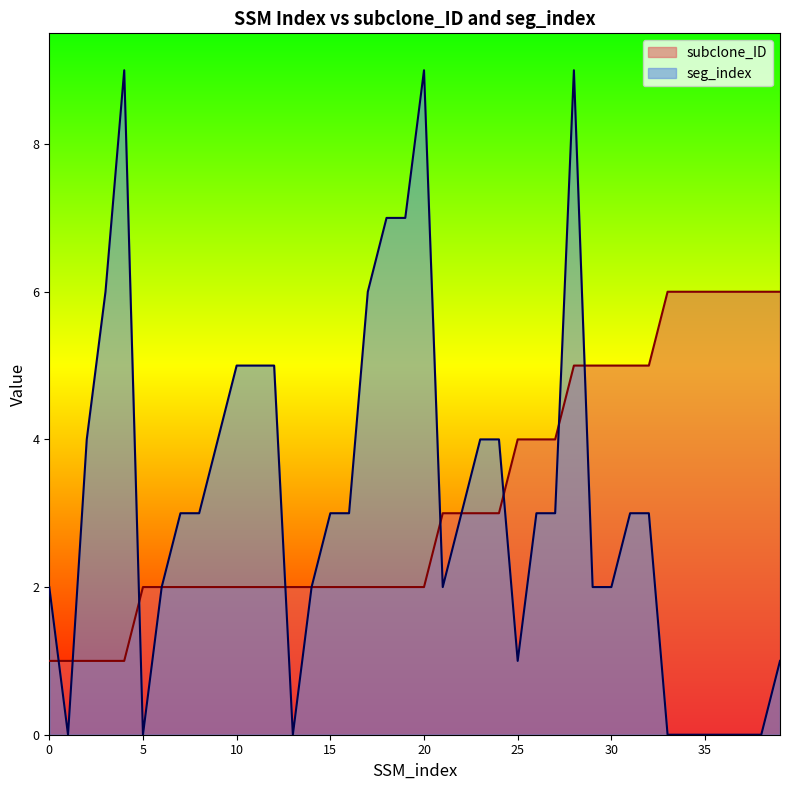

Where does the subclone_ID series first go above 2?

21